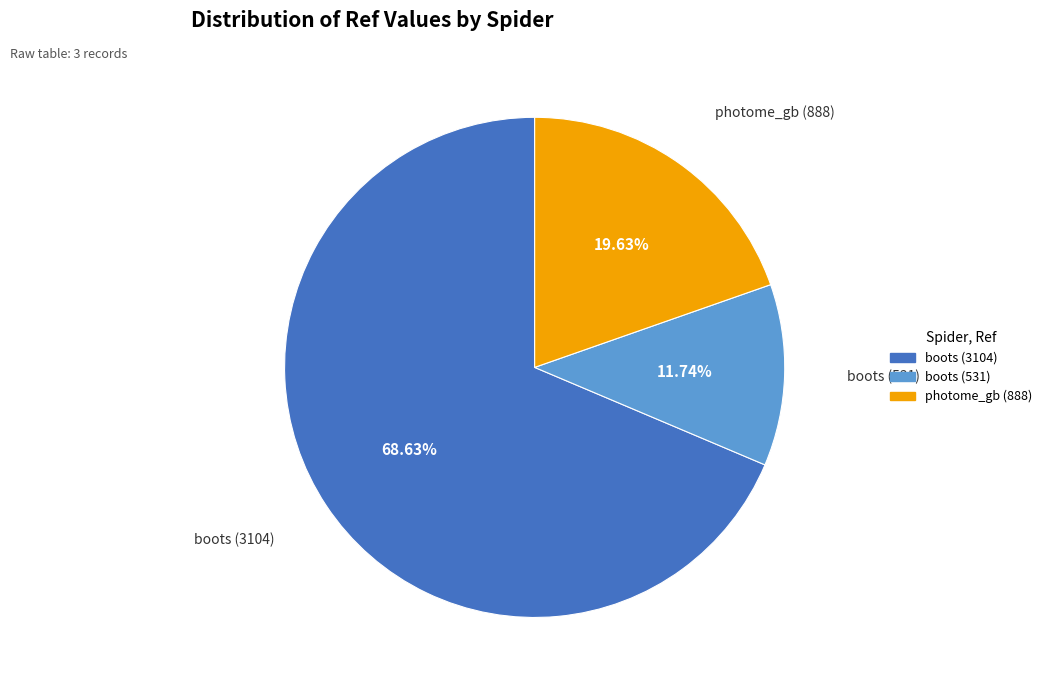

How many segments does this pie chart have?

3